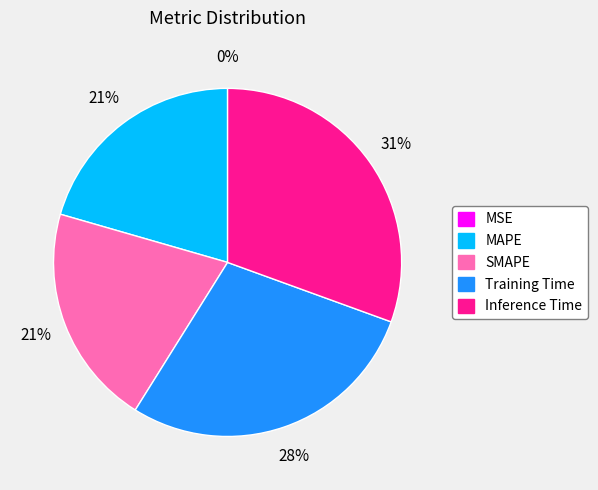

Between SMAPE and Training Time, which is larger?

Training Time